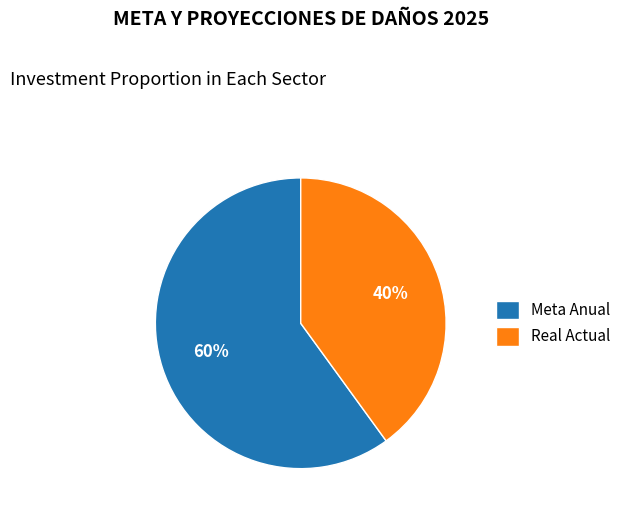

Is the sum of Meta Anual and Real Actual greater than half?

Yes